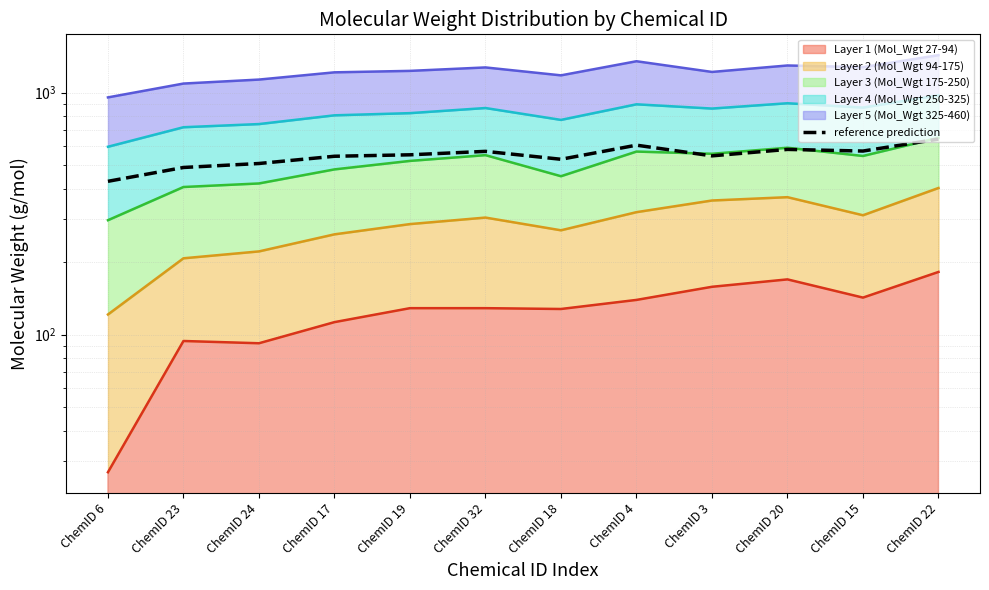

What is the change in value from ChemID 6 to ChemID 20?

+152.5